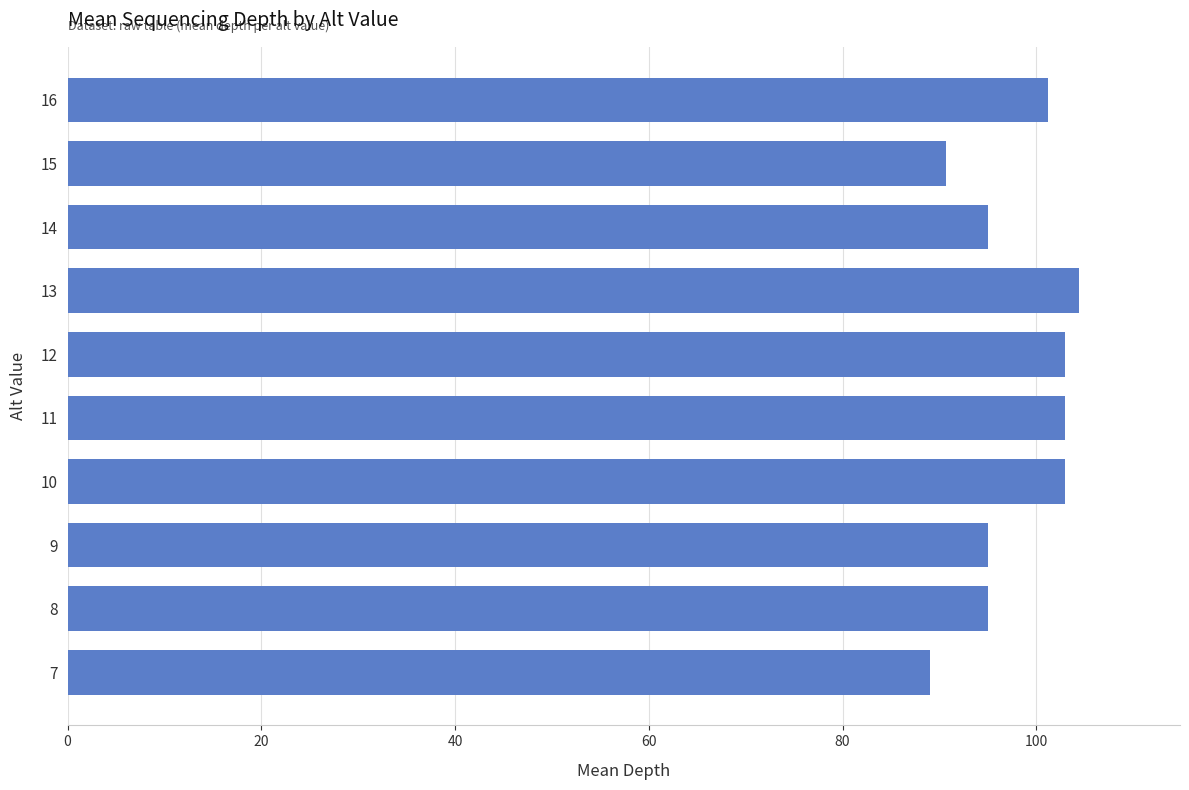

Reading bottom to top, transcribe all the data shown in this chart.

7=89.0	8=95.0	9=95.0	10=103.0	11=103.0	12=103.0	13=104.4	14=95.0	15=90.7	16=101.2